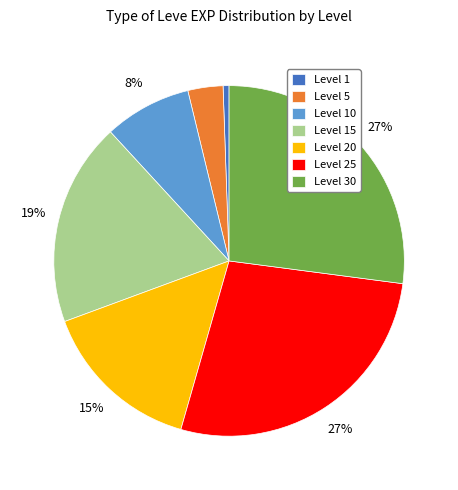

To the nearest percent, what is the combined percentage of Level 10 and Level 30?

35%